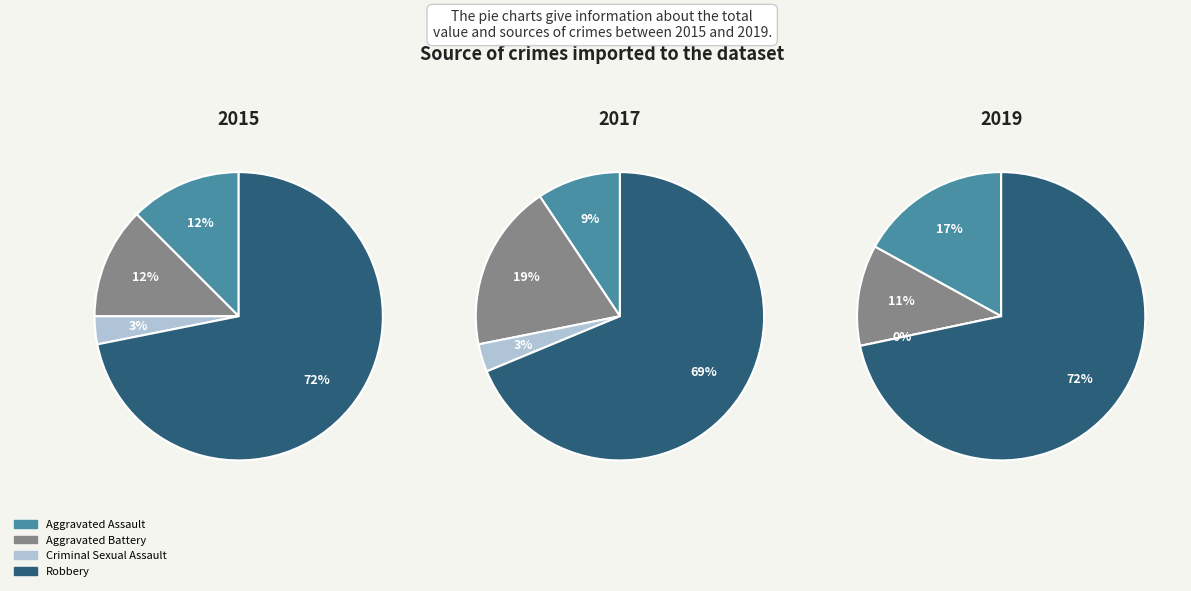

Which series changed the most between Aggravated Assault and Criminal Sexual Assault?

2019